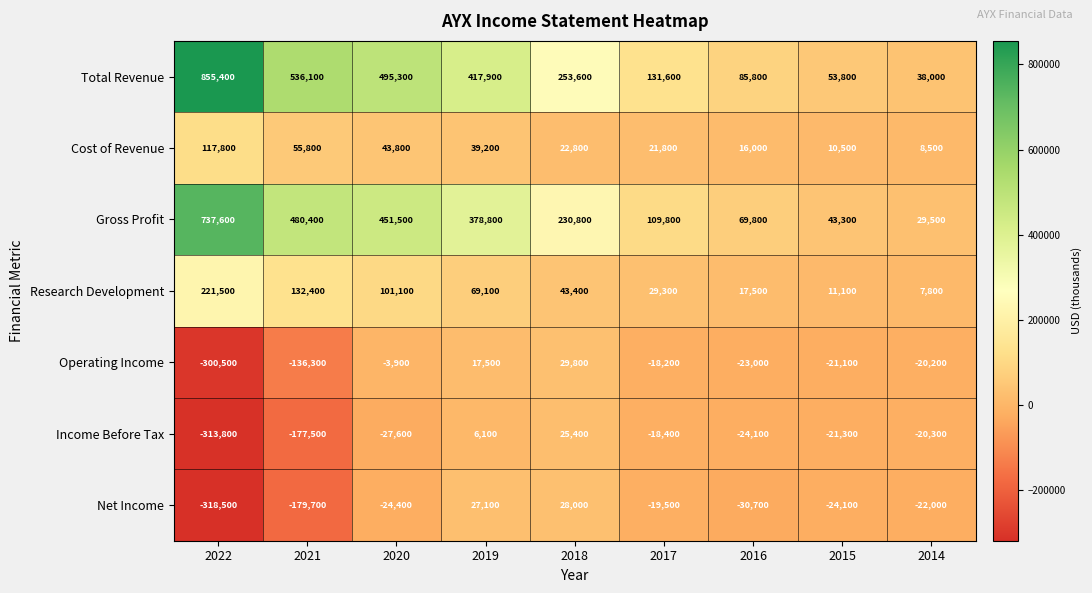

Which series has the widest spread of values?

Total Revenue